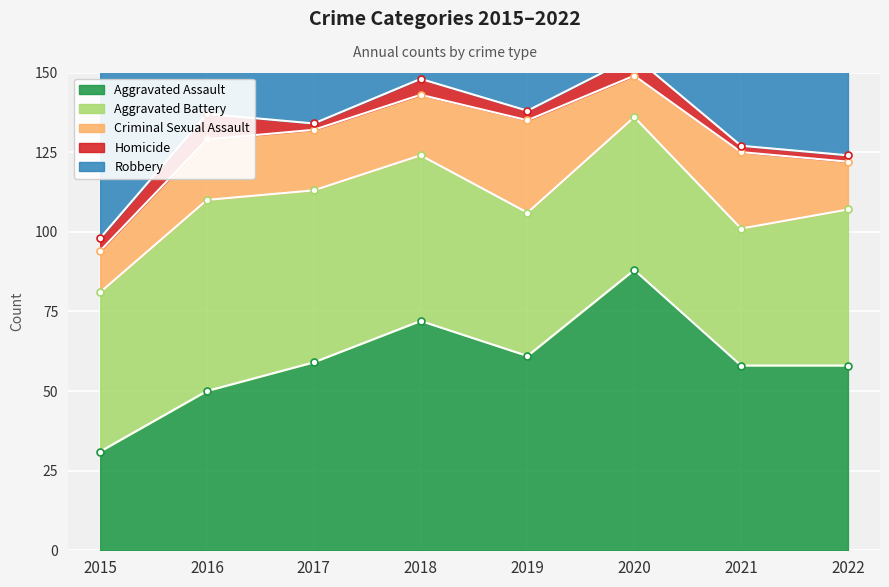

Does the chart display data point markers on the line(s)?

Yes